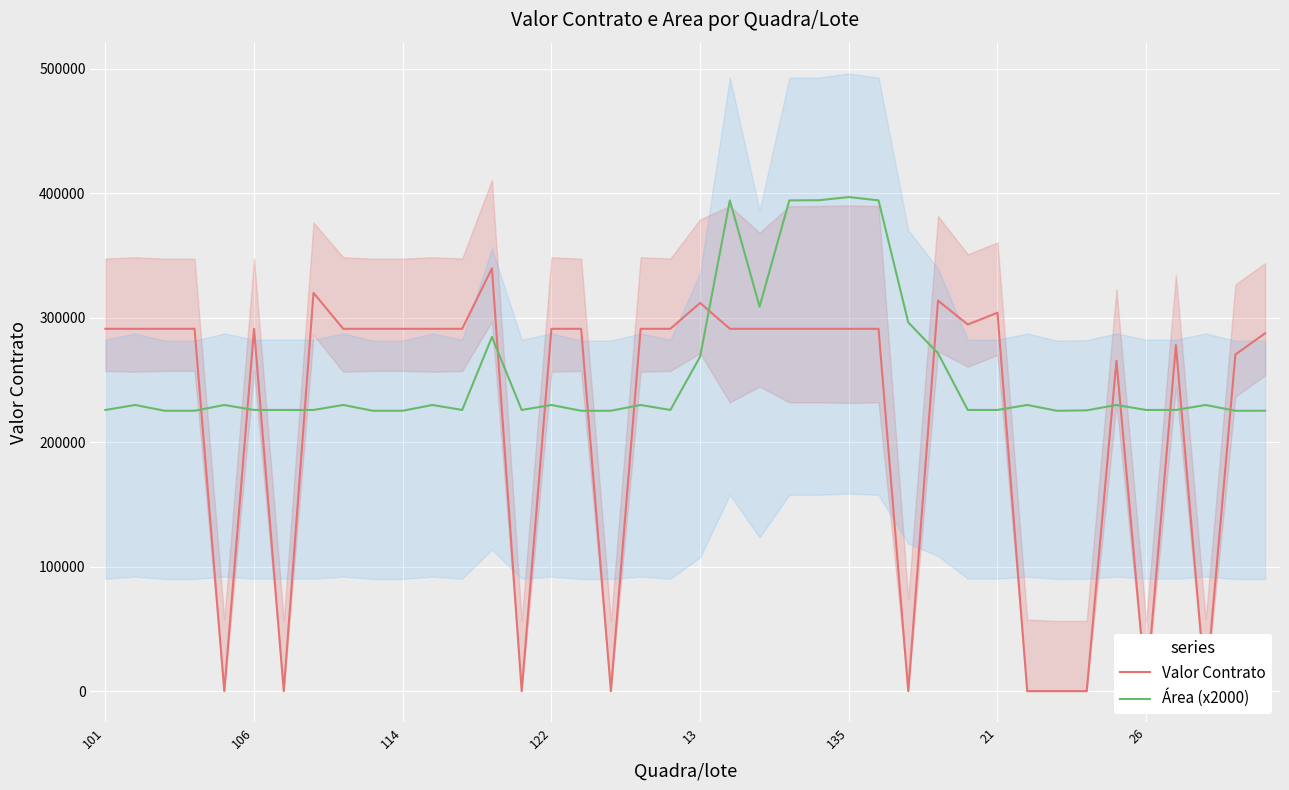

The value of Área (x2000) at 101 is 296164.8. True or false?

False